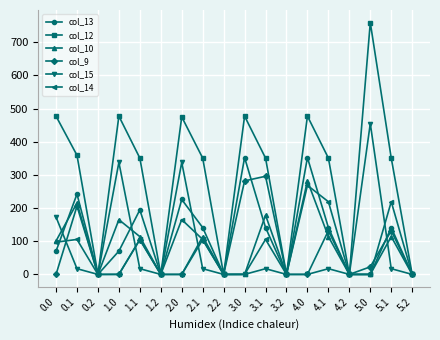

What is the highest value of the col_10 series?

282.0